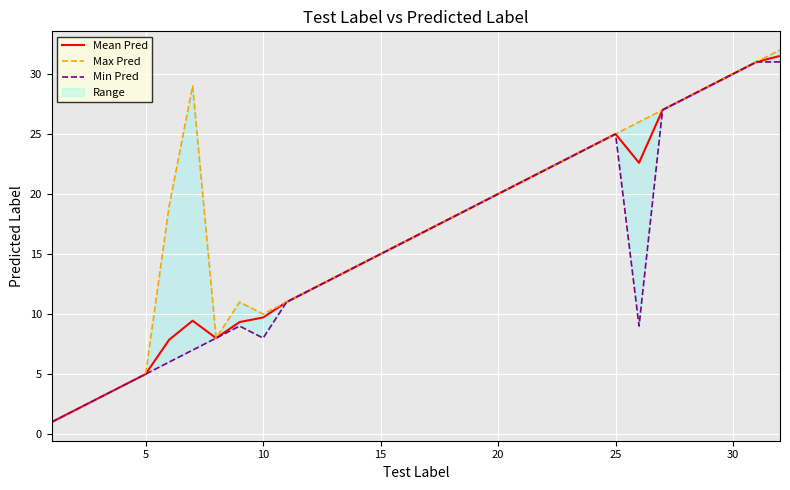

True or false: Max Pred and Mean Pred cross at least once.

False